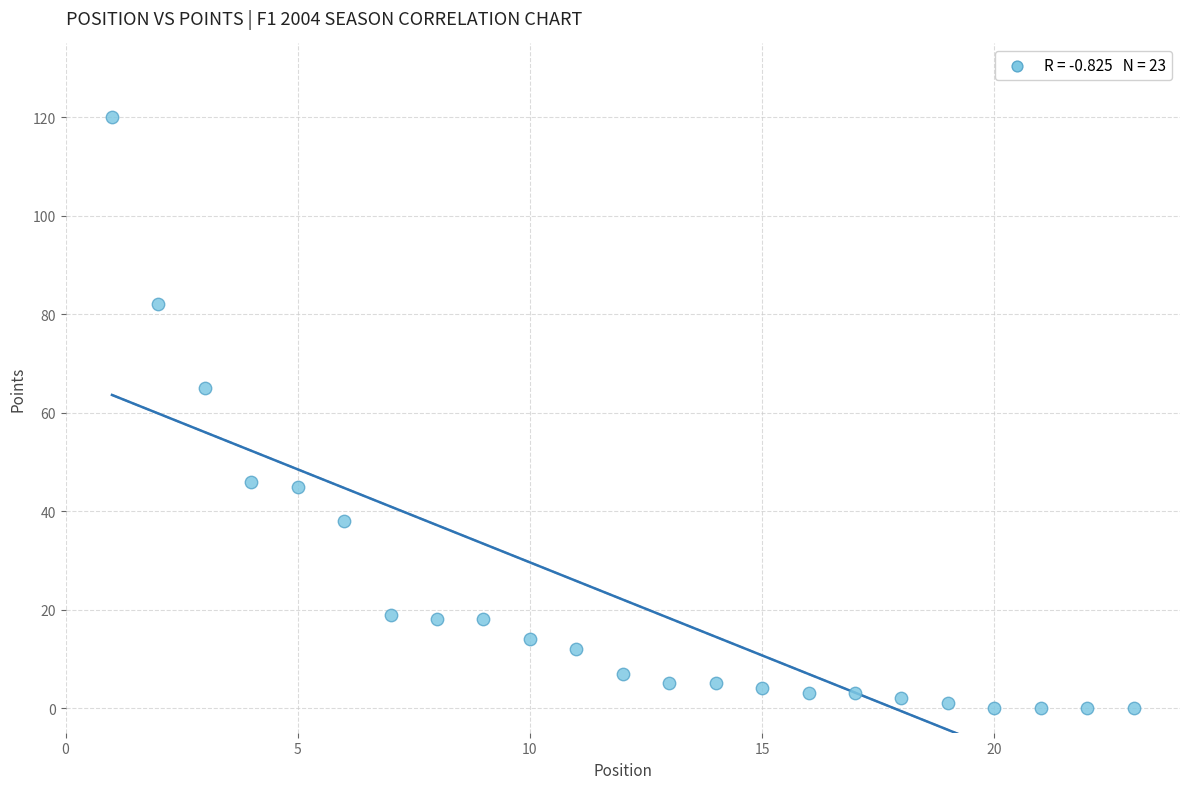

What Y value in the scatter plot is closest to 60?

65